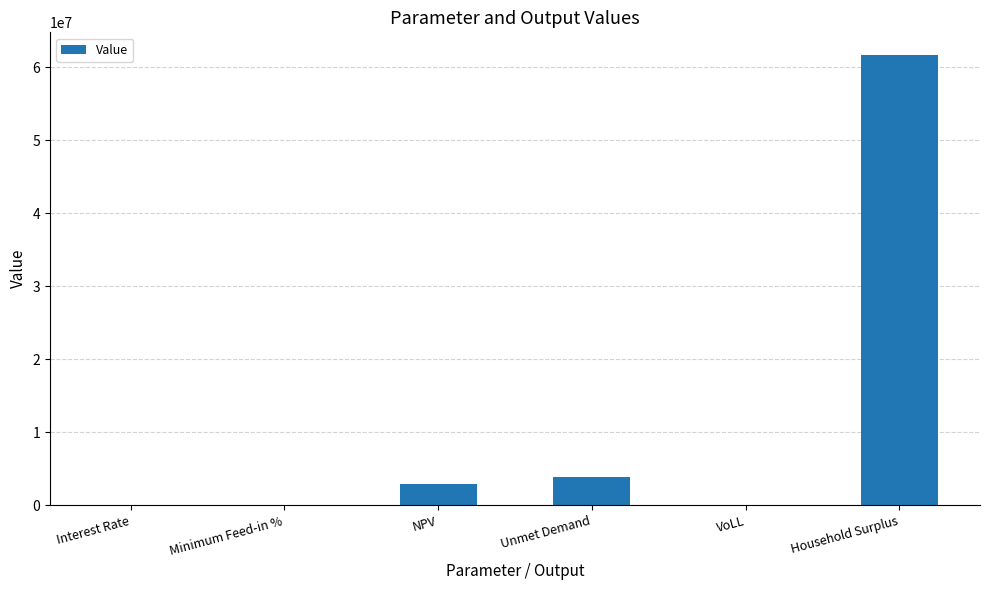

Is it true that the value at VoLL is 0.7?

True